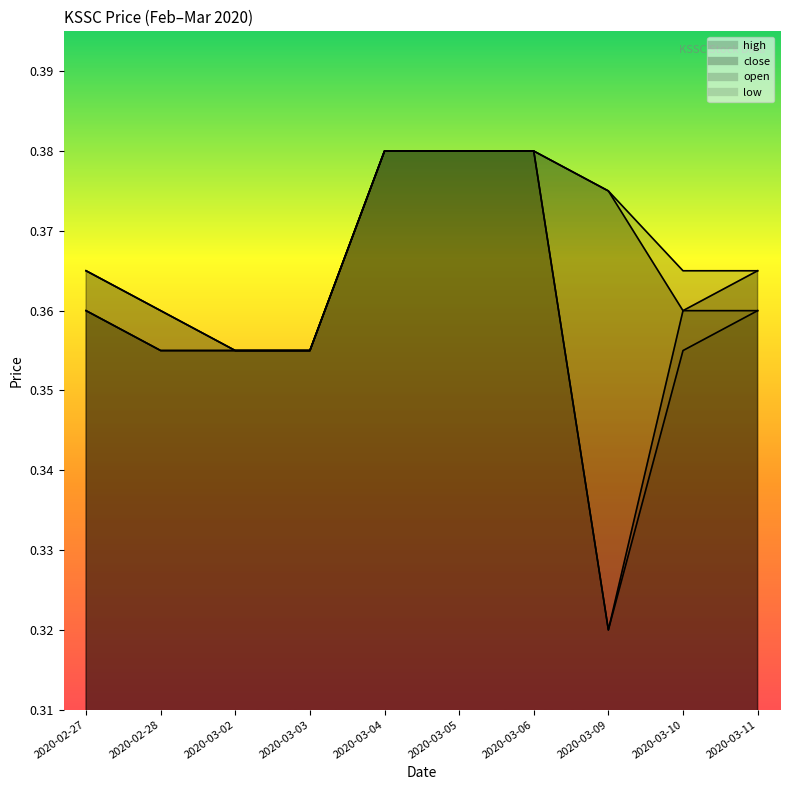

Which series has the widest spread of values?

open